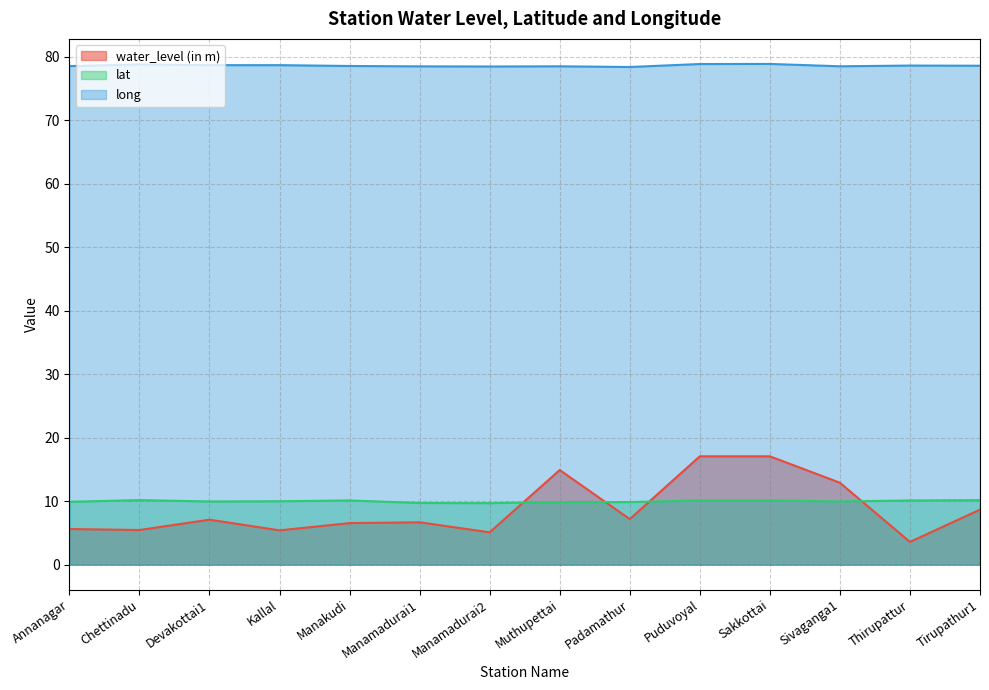

Where is the first local maximum for water_level (in m)?

Devakottai1